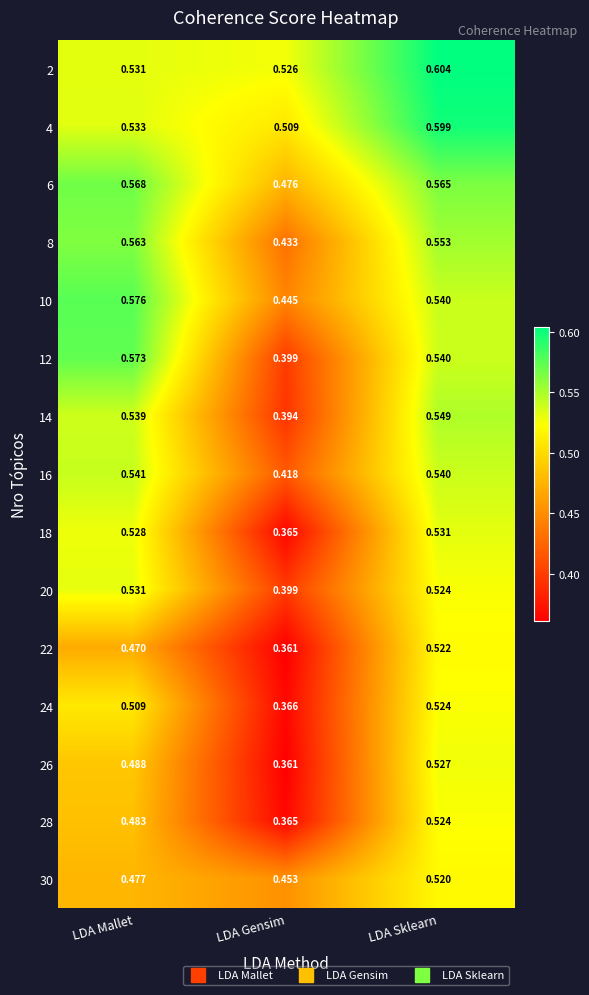

Which series changed the most between LDA Mallet and LDA Gensim?

12